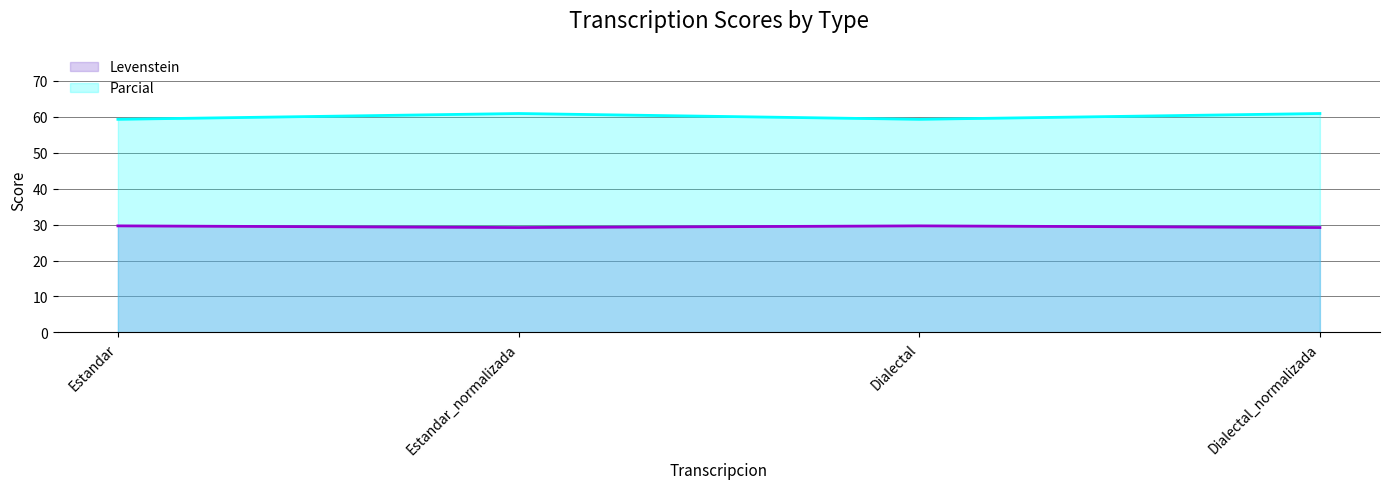

What is the sum of the Levenstein values at Dialectal_normalizada and Estandar_normalizada?

58.3